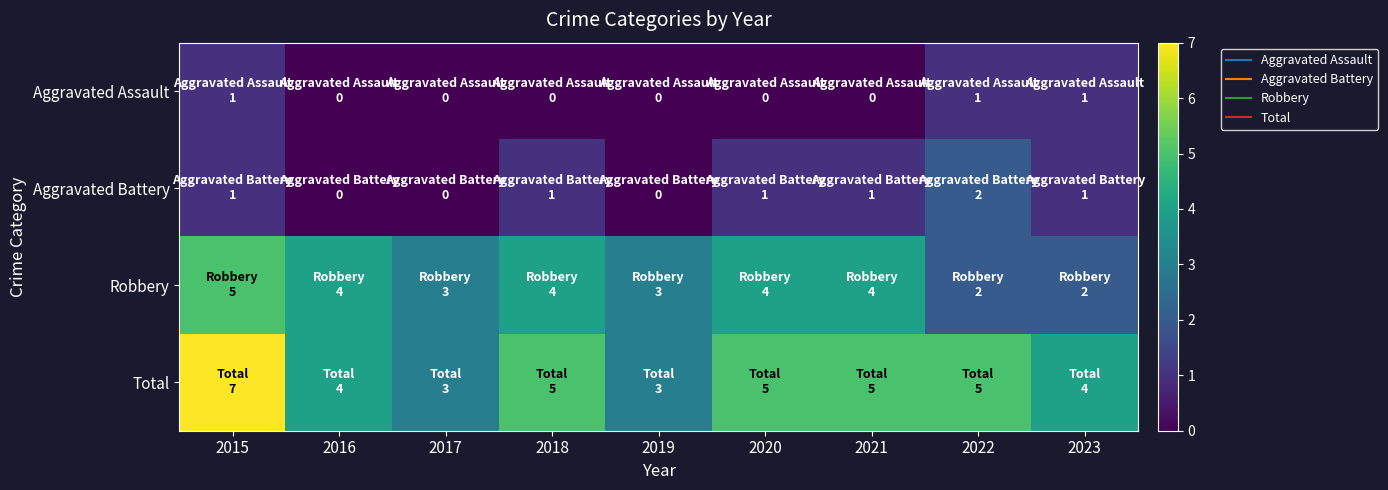

Between 2023 and 2022, which is larger?

2023